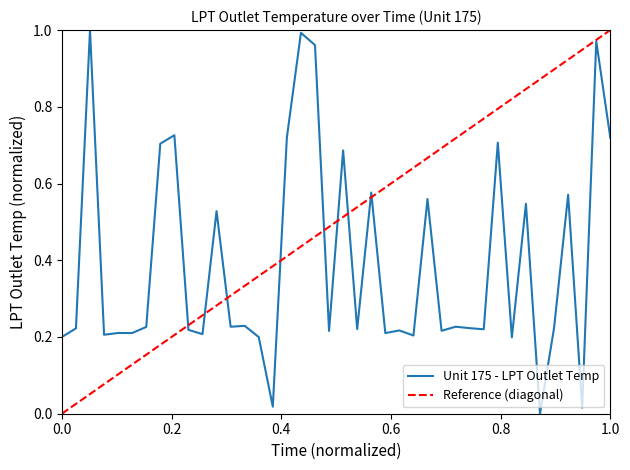

What is the value of the 26th point from the left?

0.2